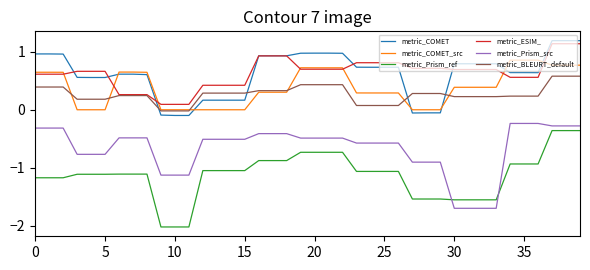

Does the chart have visible grid lines?

No